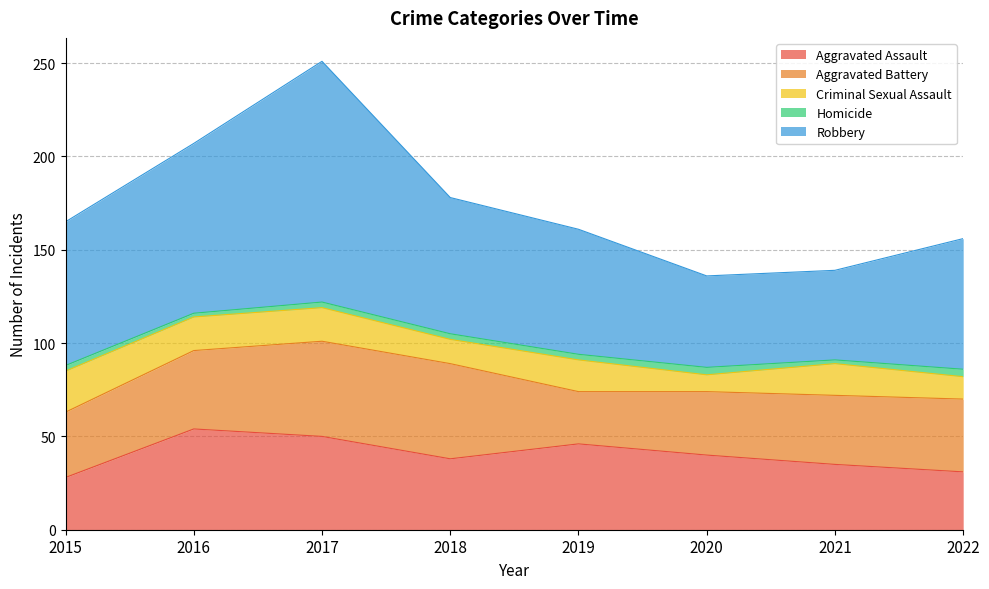

What is the difference between the highest and lowest values at 2022?

66